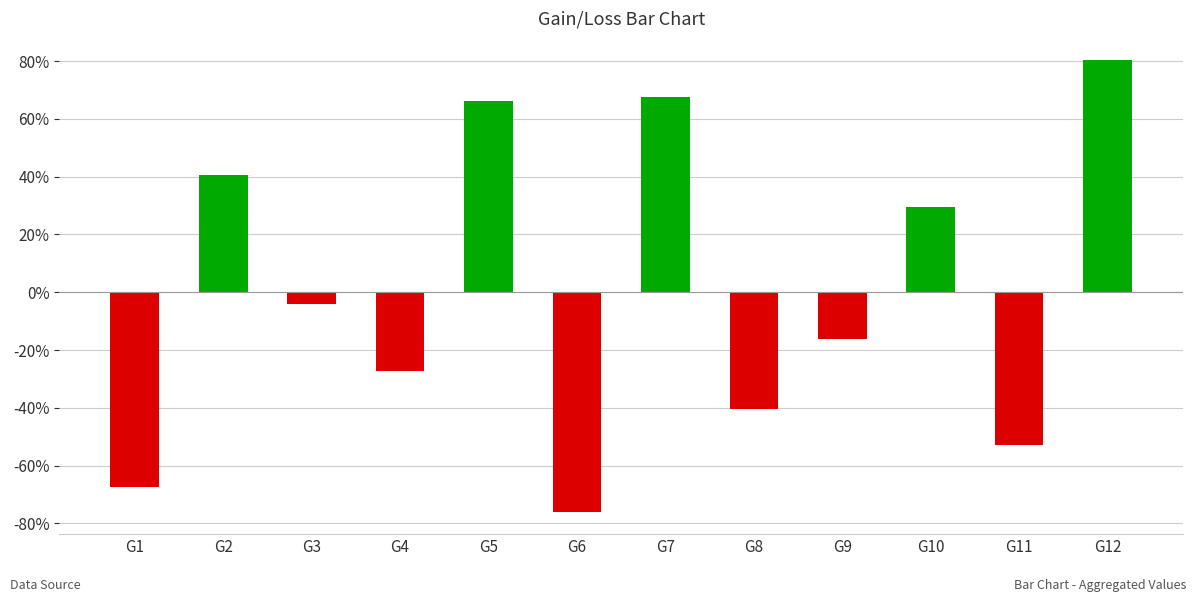

What is the value of the 8th bar from the left?

-40.5